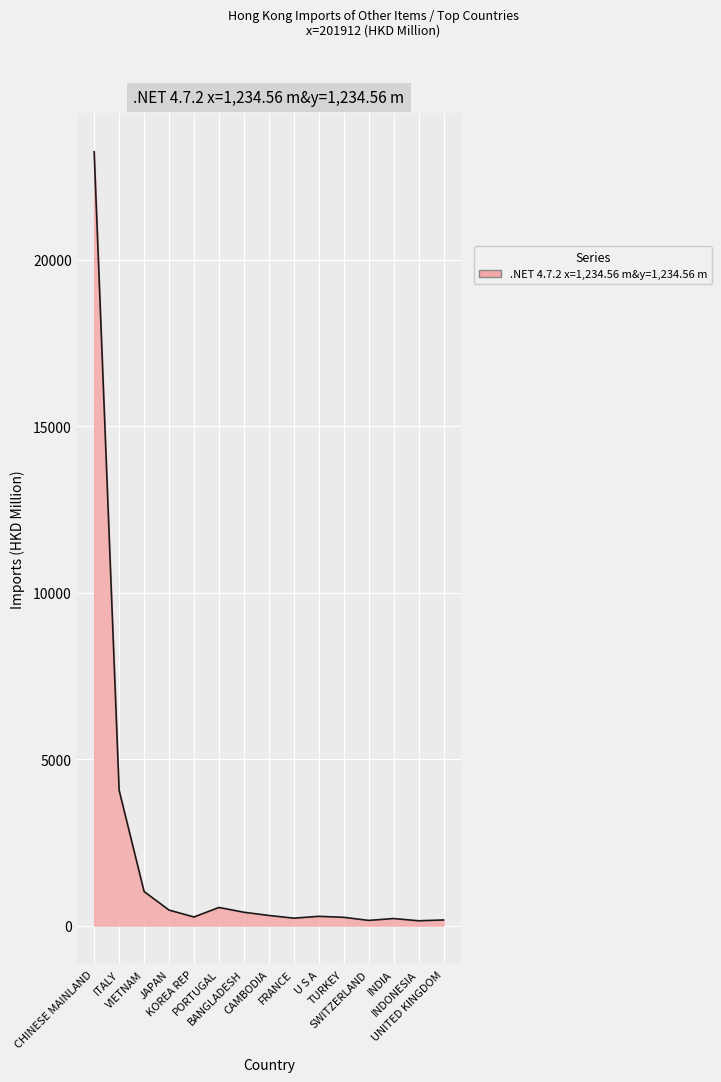

What is the difference between the maximum and minimum values?

23101.4